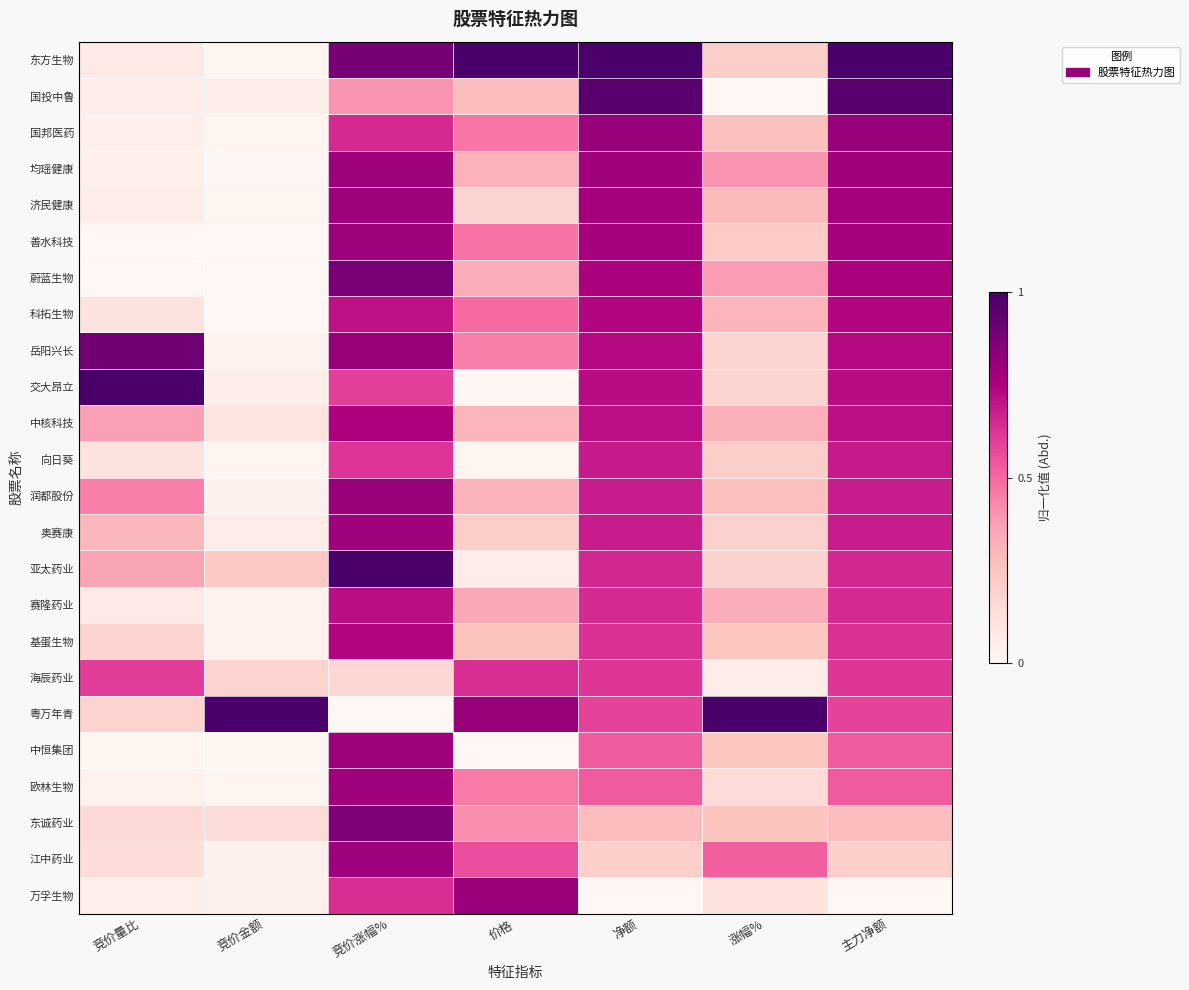

At how many categories does at least one series exceed 0?

7